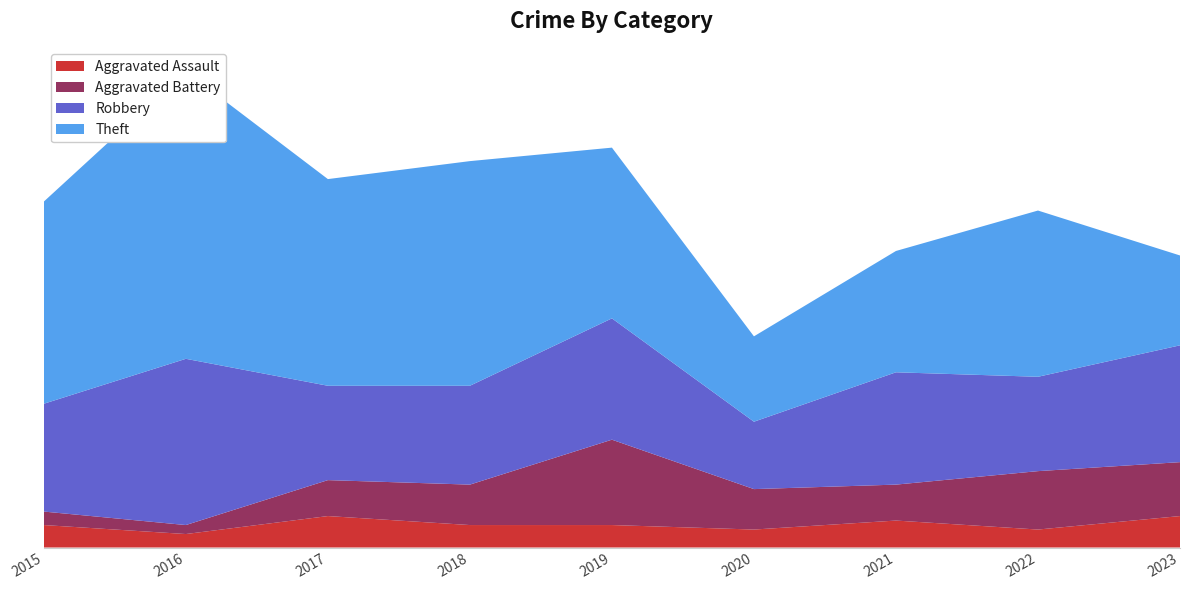

Reading left to right, transcribe all the data shown in this chart.

Aggravated Assault: 5	3	7	5	5	4	6	4	7
Aggravated Battery: 3	2	8	9	19	9	8	13	12
Robbery: 24	37	21	22	27	15	25	21	26
Theft: 45	64	46	50	38	19	27	37	20